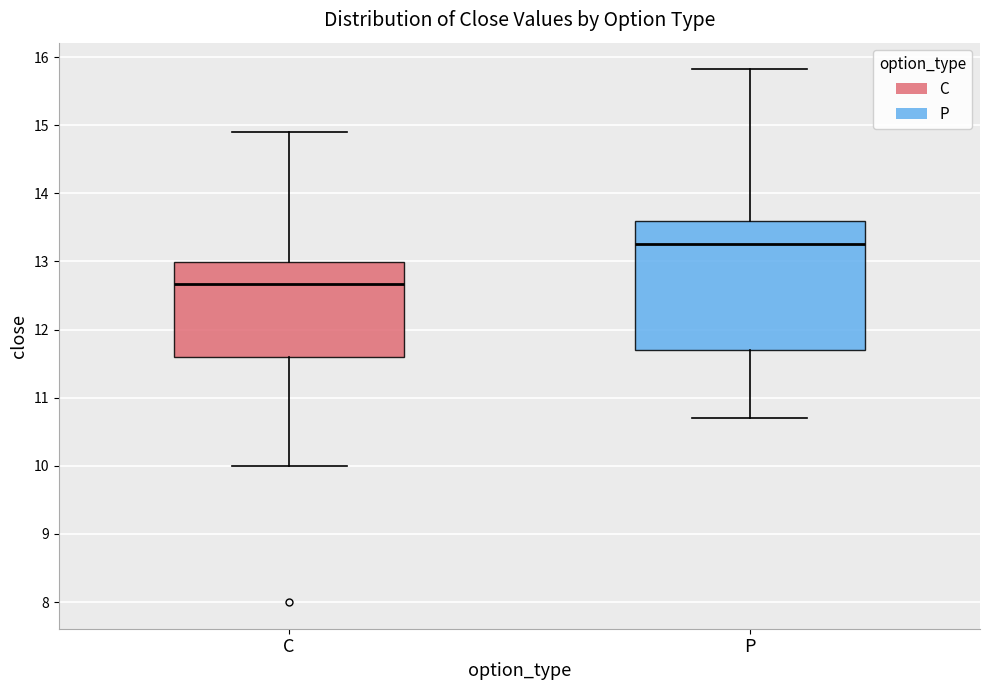

Reading left to right, transcribe this box plot: for each box, give where its median line is, the range the box spans, and where its two whiskers end, as read against the y-axis. The values are not printed on the chart, so give them approximately, as read against the axis.

C: median 12.7, box 11.6 to 13.0, whiskers 10.0 to 14.9
P: median 13.3, box 11.7 to 13.6, whiskers 10.7 to 15.8